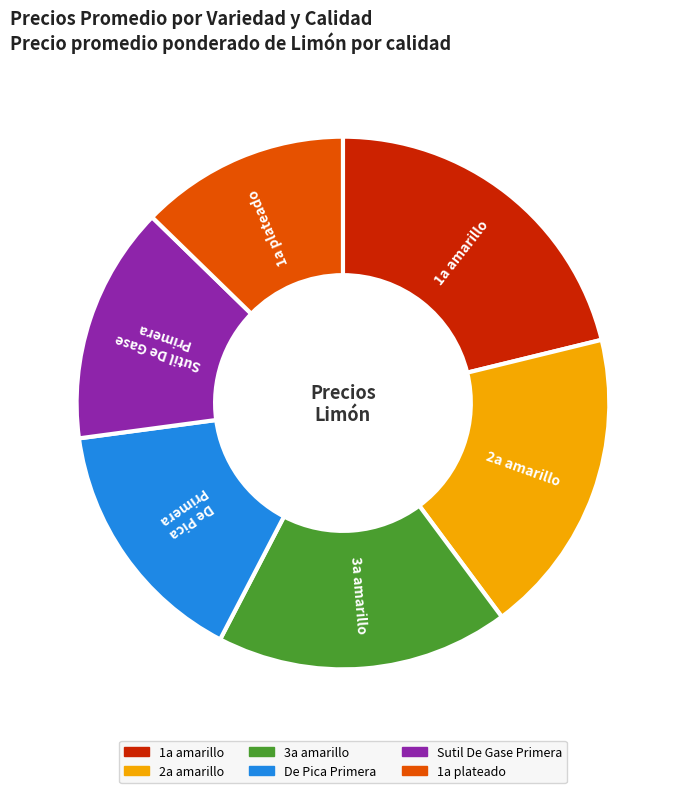

Do 1a plateado and 1a amarillo together represent more than half of the pie?

No